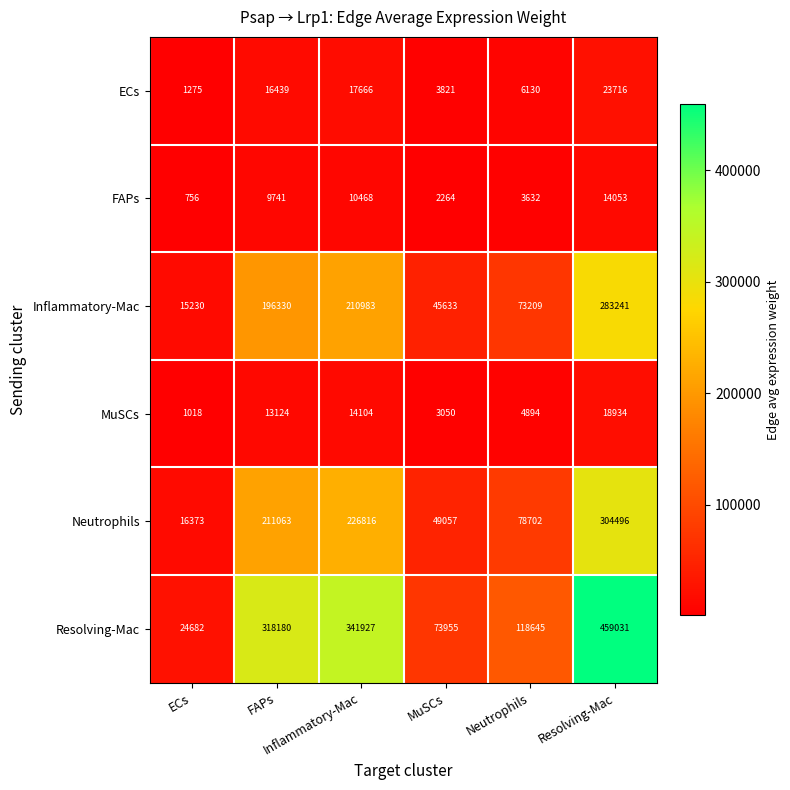

What is the greatest value displayed?

459031